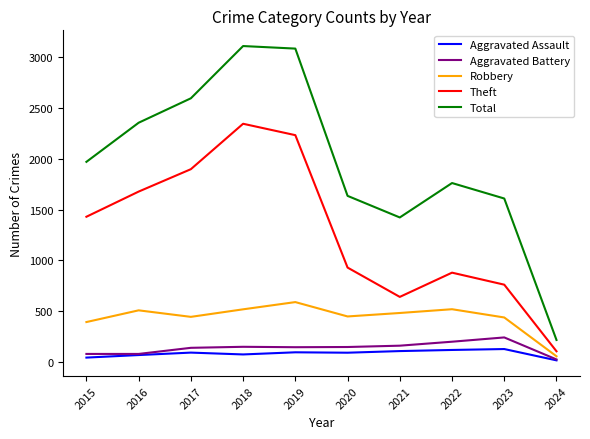

True or false: Aggravated Battery and Robbery cross at least once.

False